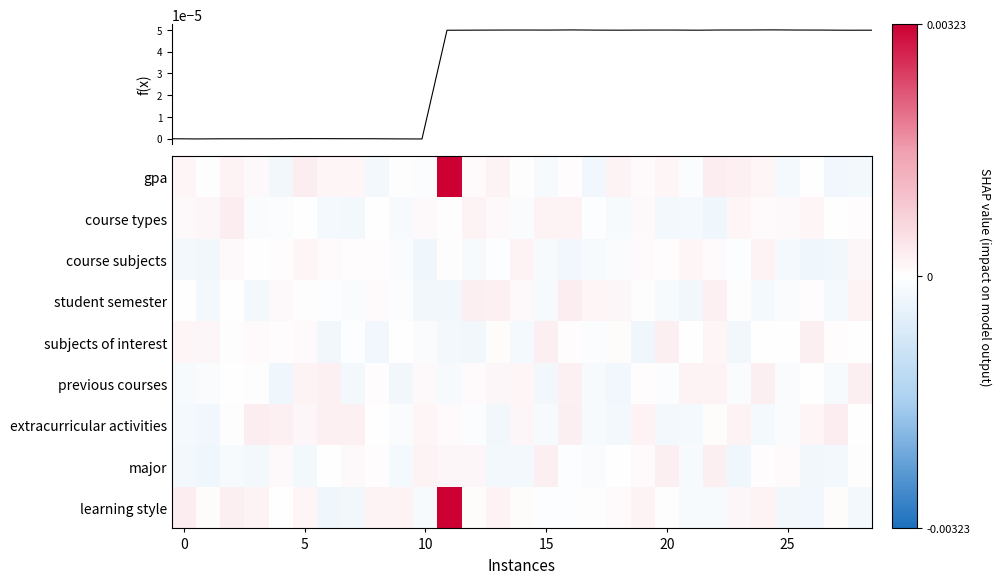

Count the number of categories in the chart.

29